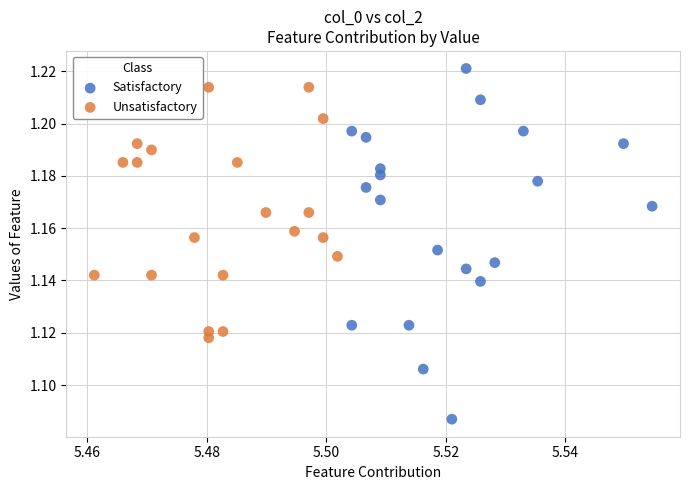

Which series contains the lowest Y value?

Satisfactory